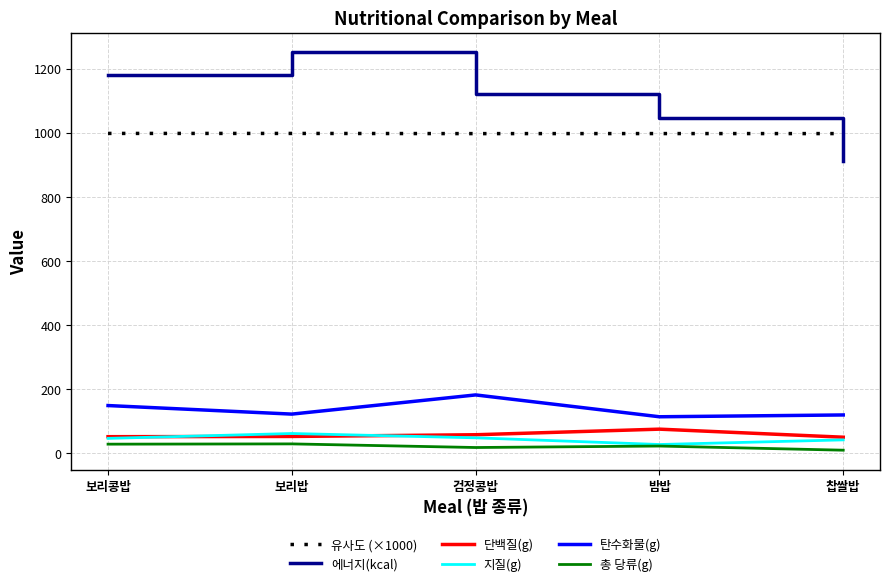

Which series has the widest spread of values?

에너지(kcal)